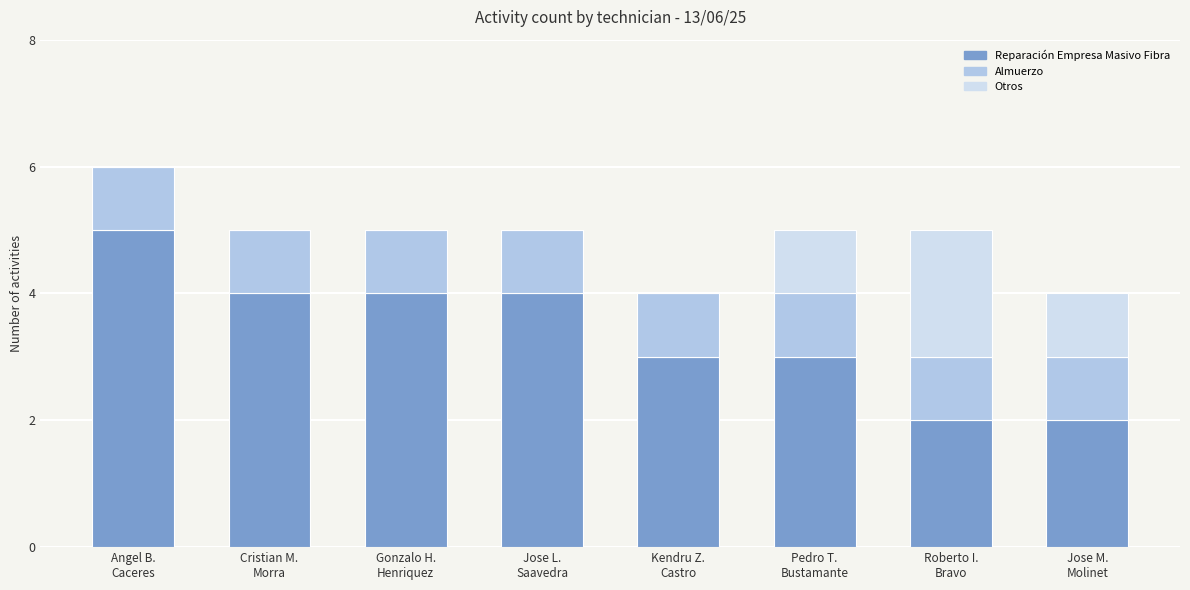

Is it true that Reparación Empresa Masivo Fibra equals 4 at Jose L.
Saavedra?

True